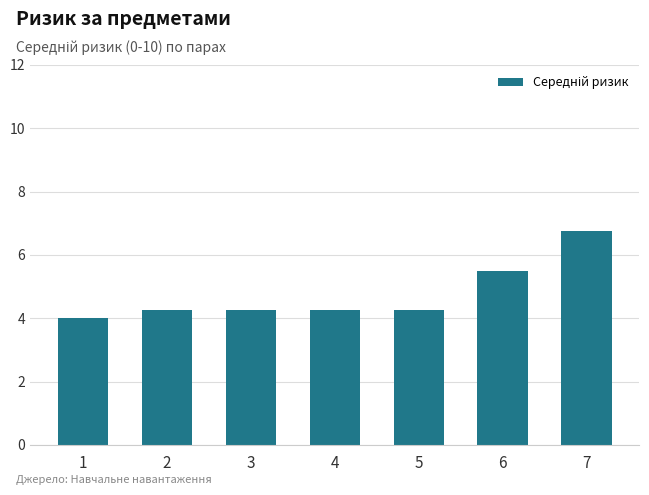

Does the chart contain any negative values?

No